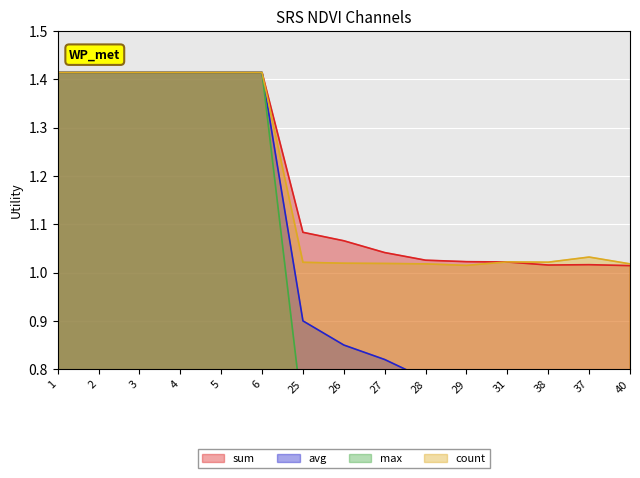

What is the difference between the max values at 27 and 38?

0.1